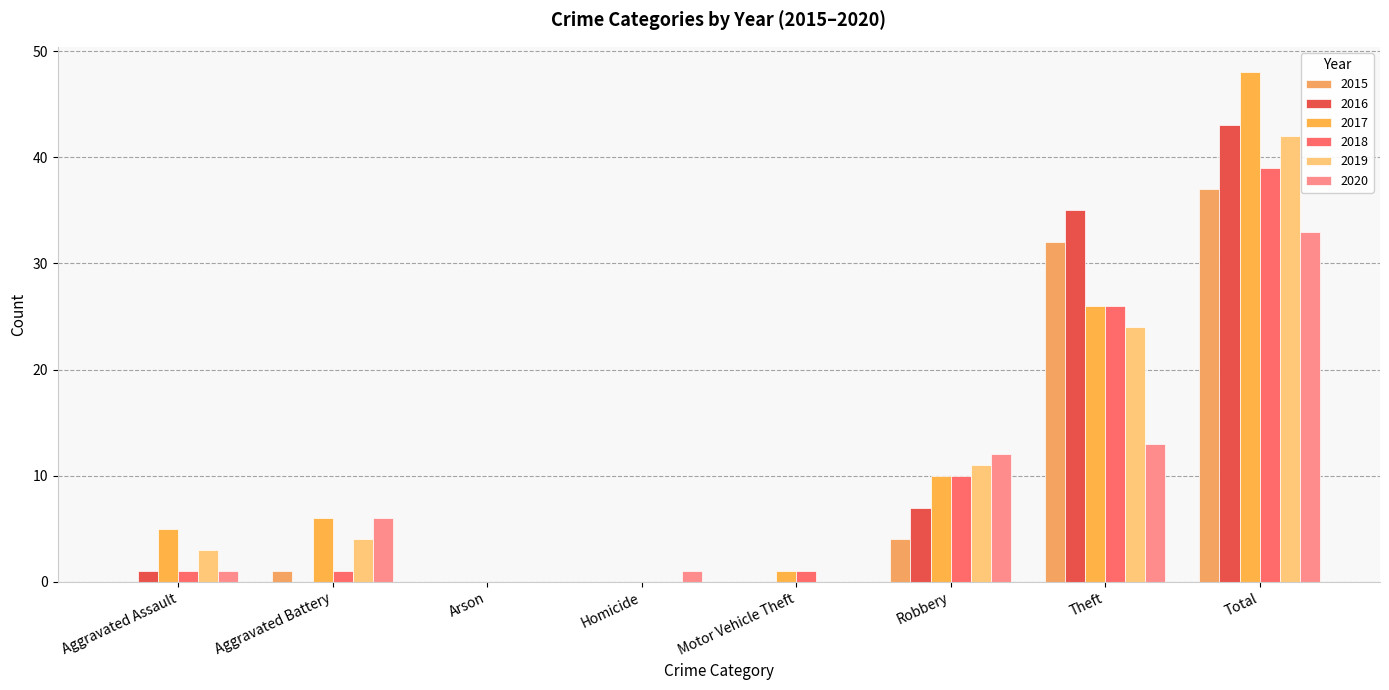

The 2017 series shows -22 at Arson. True or false?

False